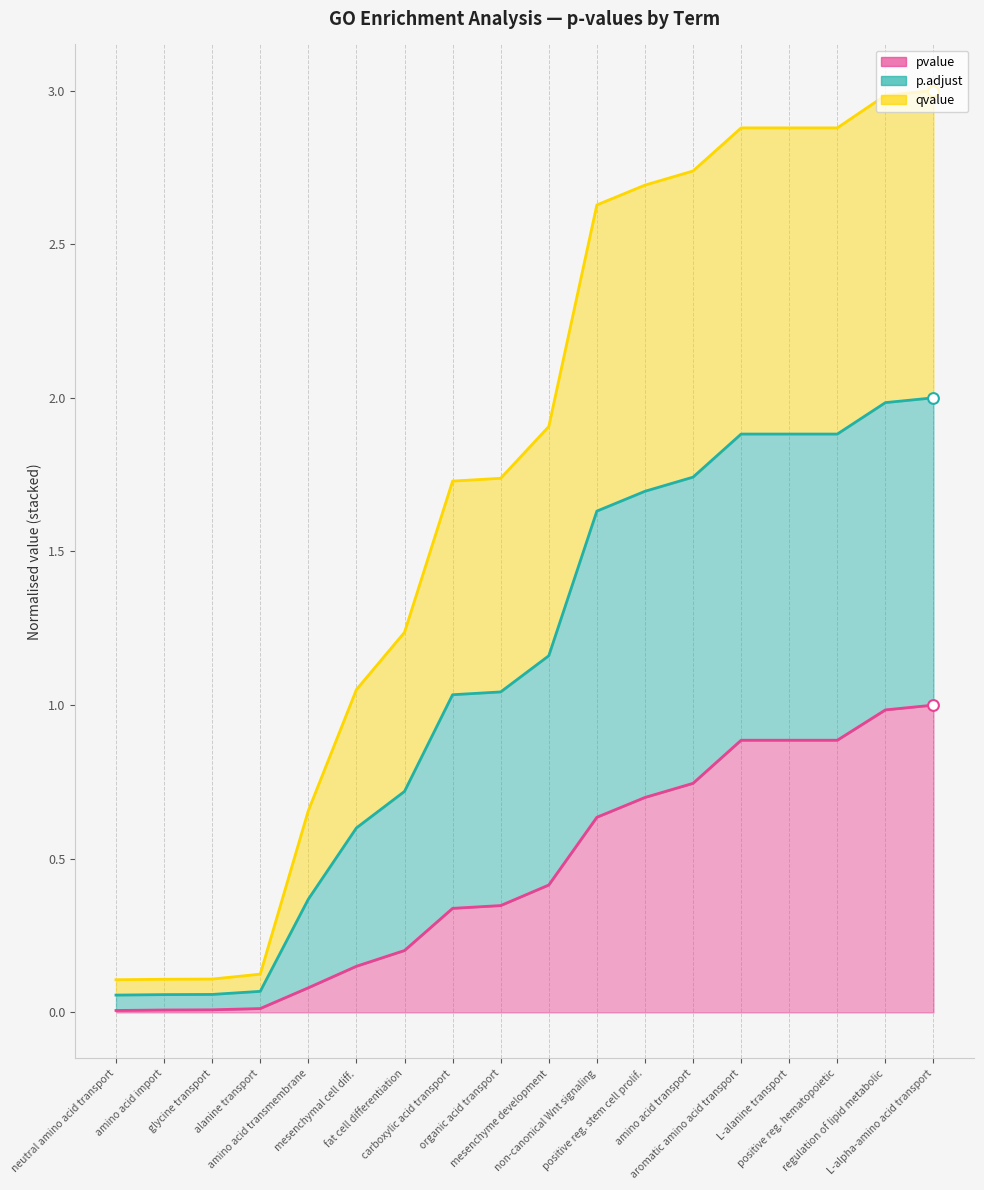

At how many categories does at least one series exceed 2?

8